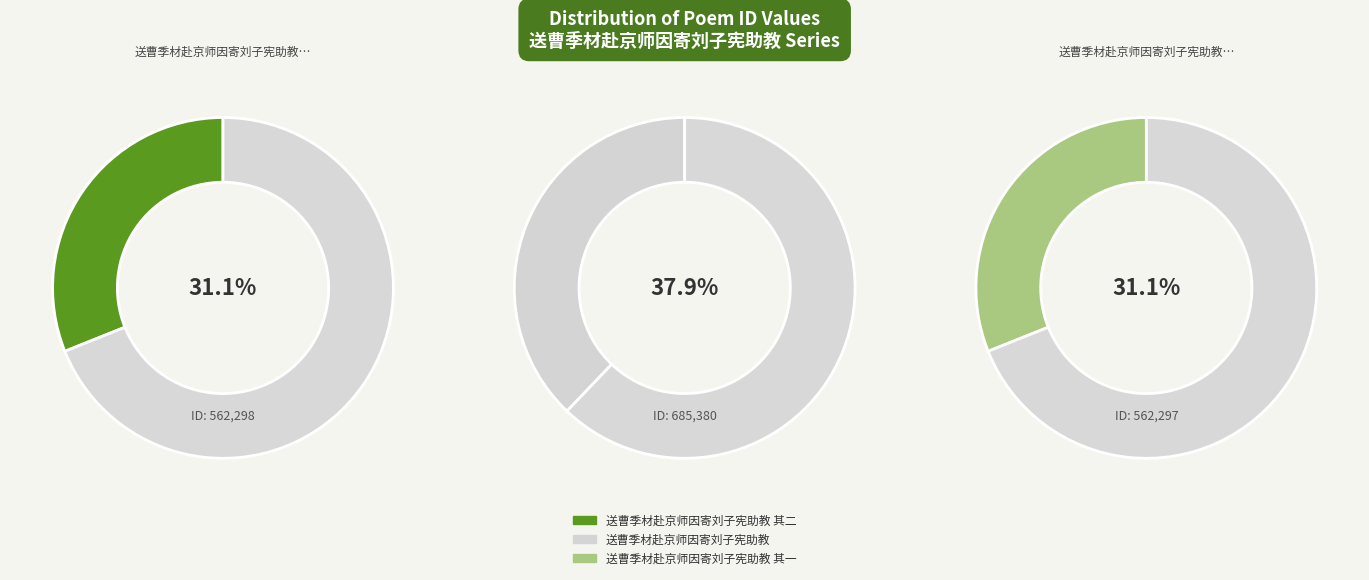

To the nearest percent, what is the combined percentage of 送曹季材赴京师因寄刘子宪助教 其一 and 送曹季材赴京师因寄刘子宪助教 其二?

62%